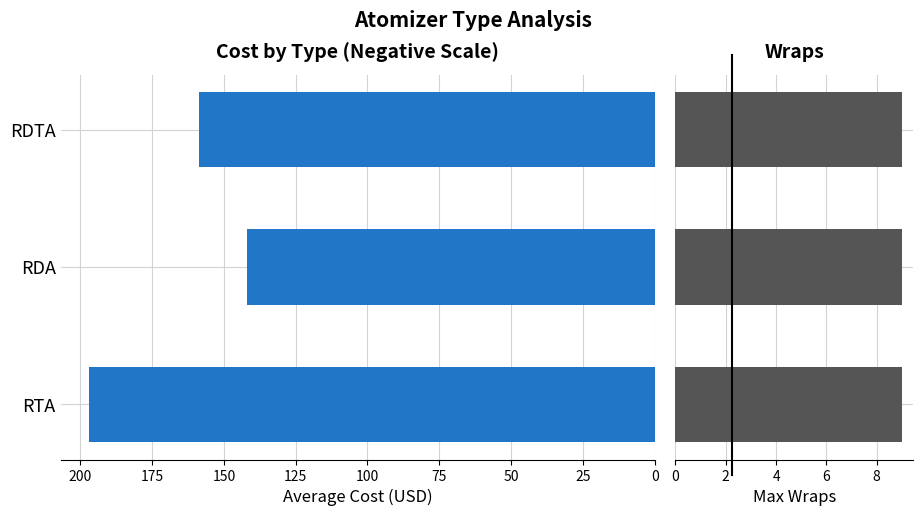

How many values in the avg cost series exceed -158?

1